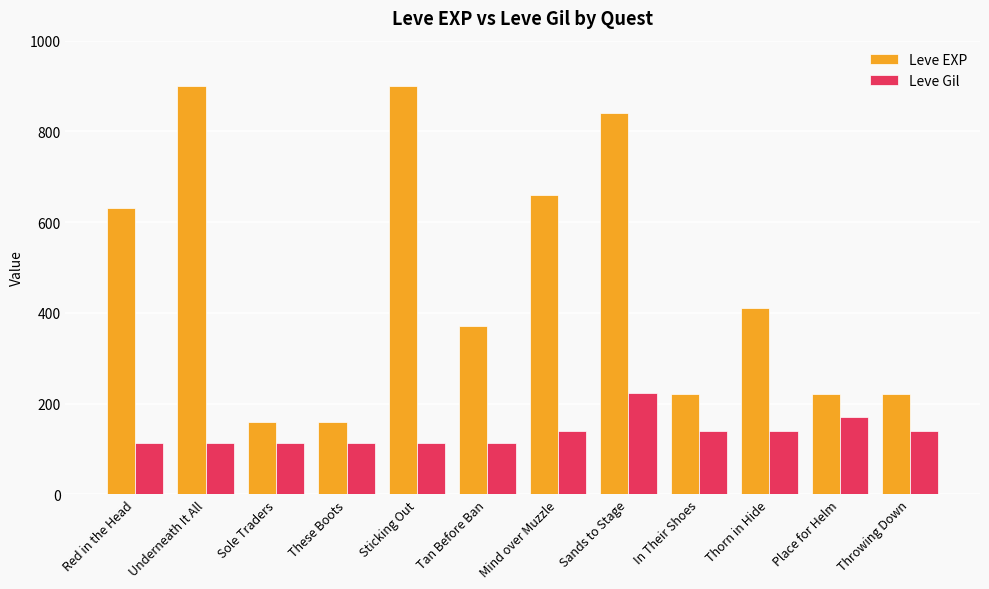

What is the greatest value displayed?

900